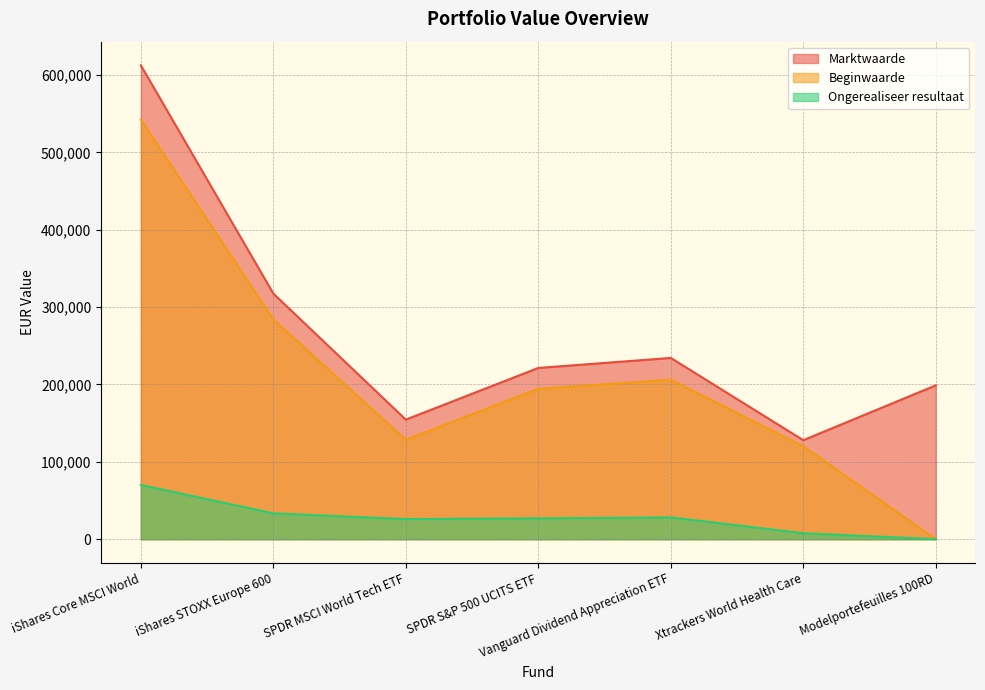

At which label does Ongerealiseer resultaat reach its peak?

iShares Core MSCI World